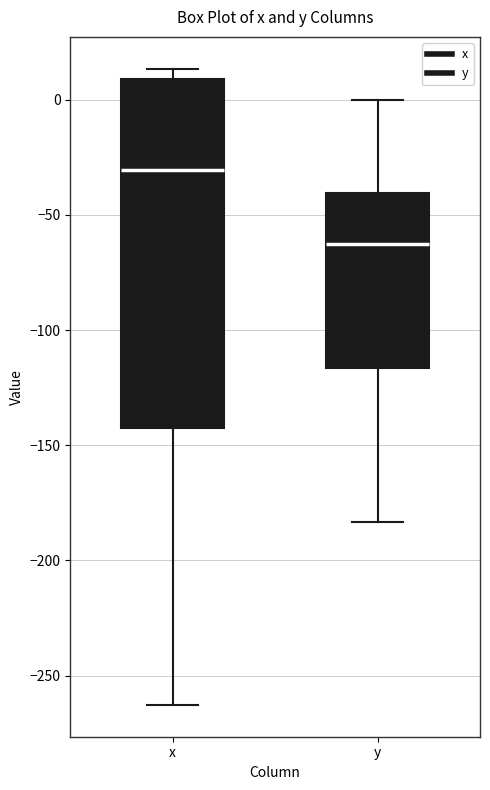

Which box is the tallest, from its lower edge to its upper edge?

x